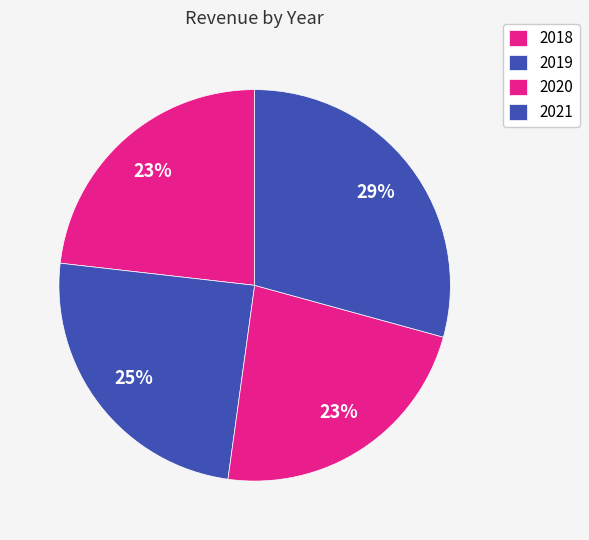

Is there a majority slice in this chart?

No